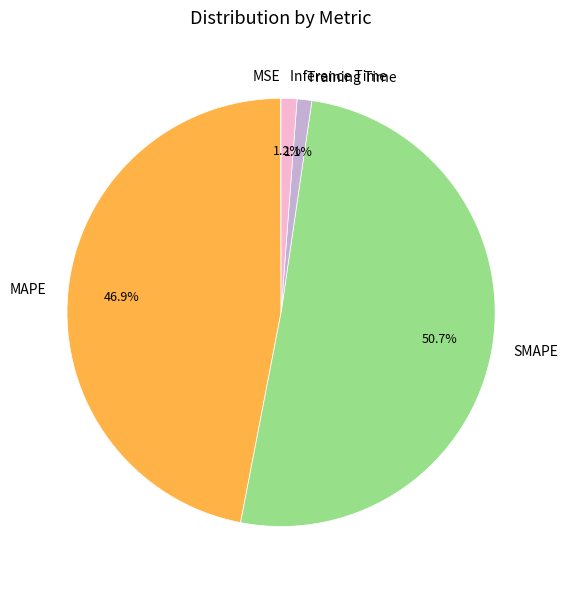

How much of the chart is everything except MAPE?

53.1%